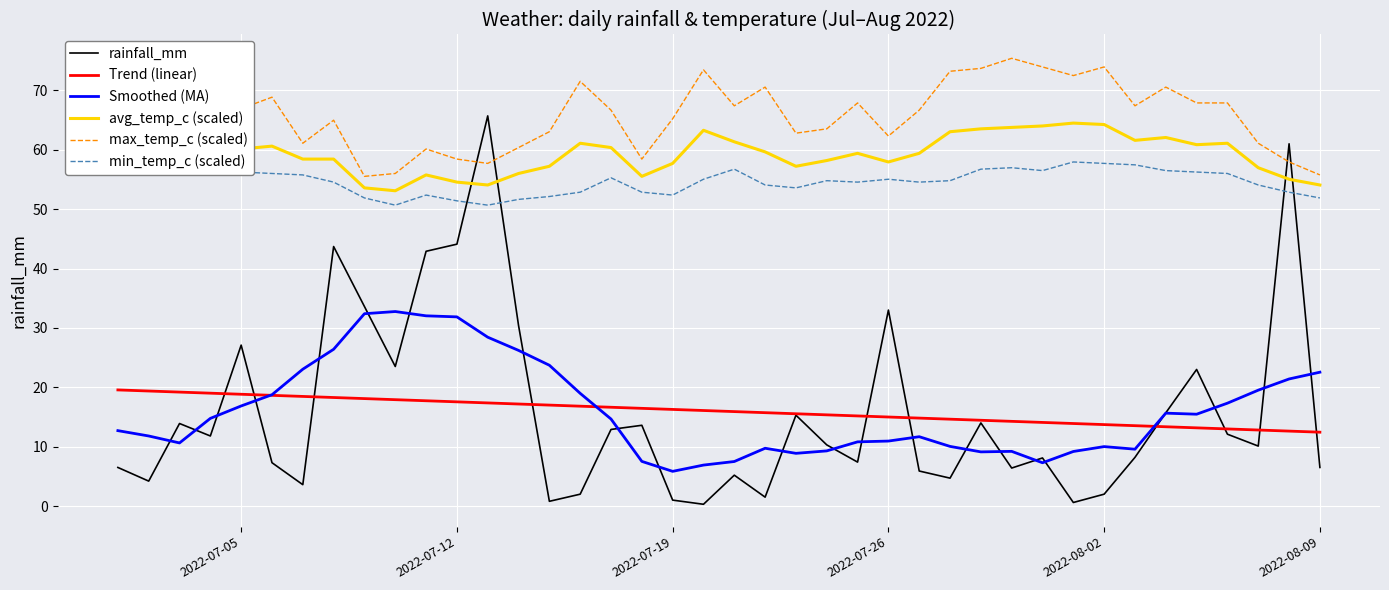

The rainfall_mm series shows 2.1 at 2022-08-09. True or false?

False